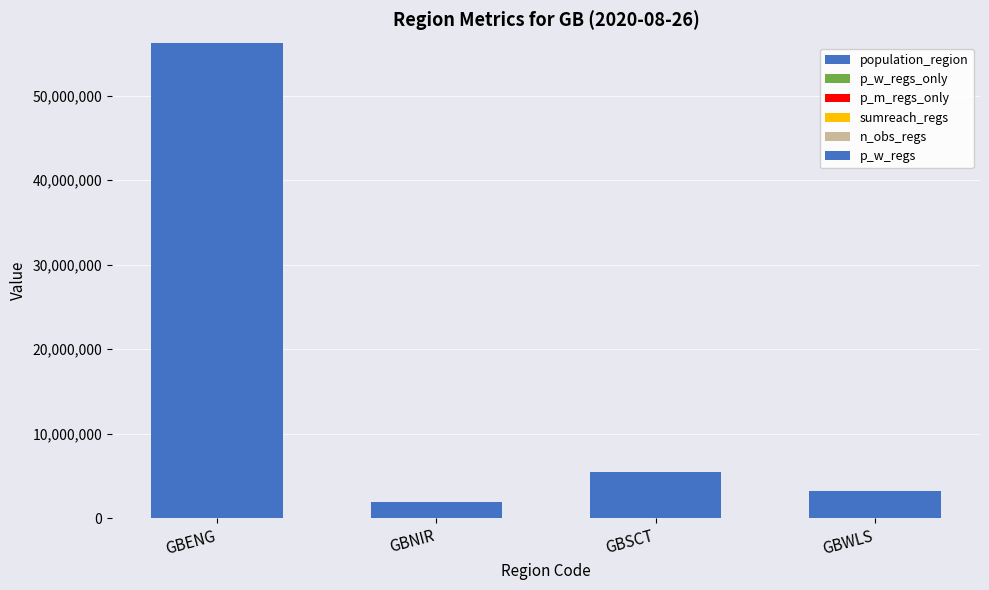

Are the bars grouped side by side (vs. stacked)?

No